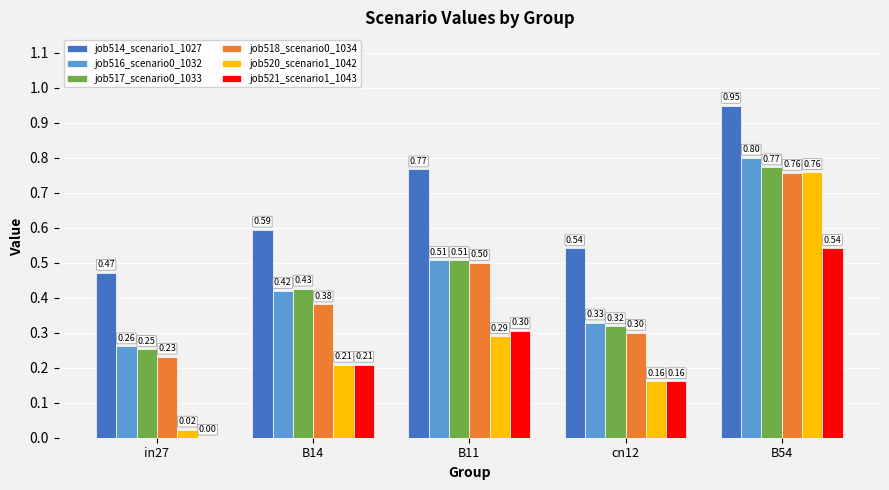

What is the sum of the job521_scenario1_1043 values at B54 and in27?

0.5